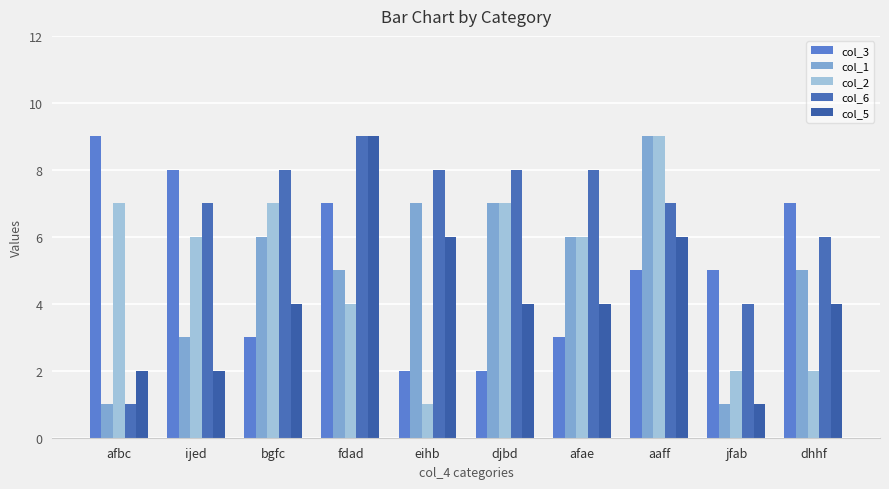

Reading left to right, list all the values displayed in this chart.

col_3: 9	8	3	7	2	2	3	5	5	7
col_1: 1	3	6	5	7	7	6	9	1	5
col_2: 7	6	7	4	1	7	6	9	2	2
col_6: 1	7	8	9	8	8	8	7	4	6
col_5: 2	2	4	9	6	4	4	6	1	4